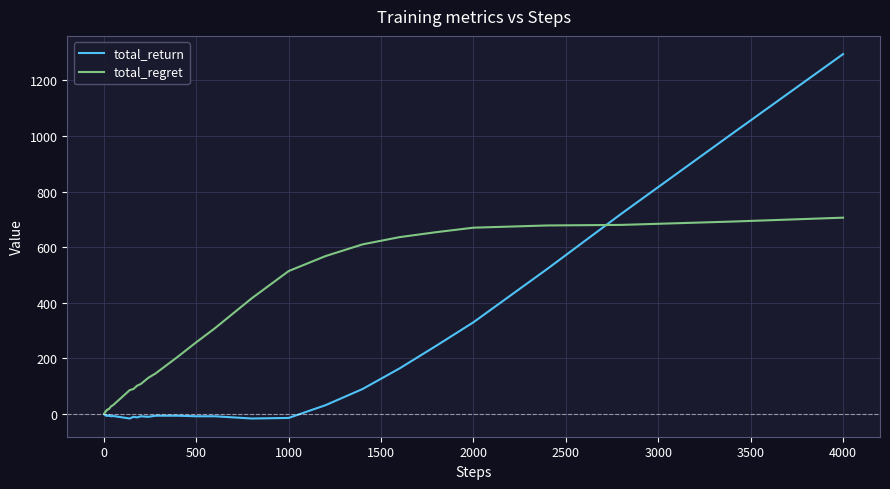

Rank the series by their maximum value, from lowest to highest.

total_regret, total_return